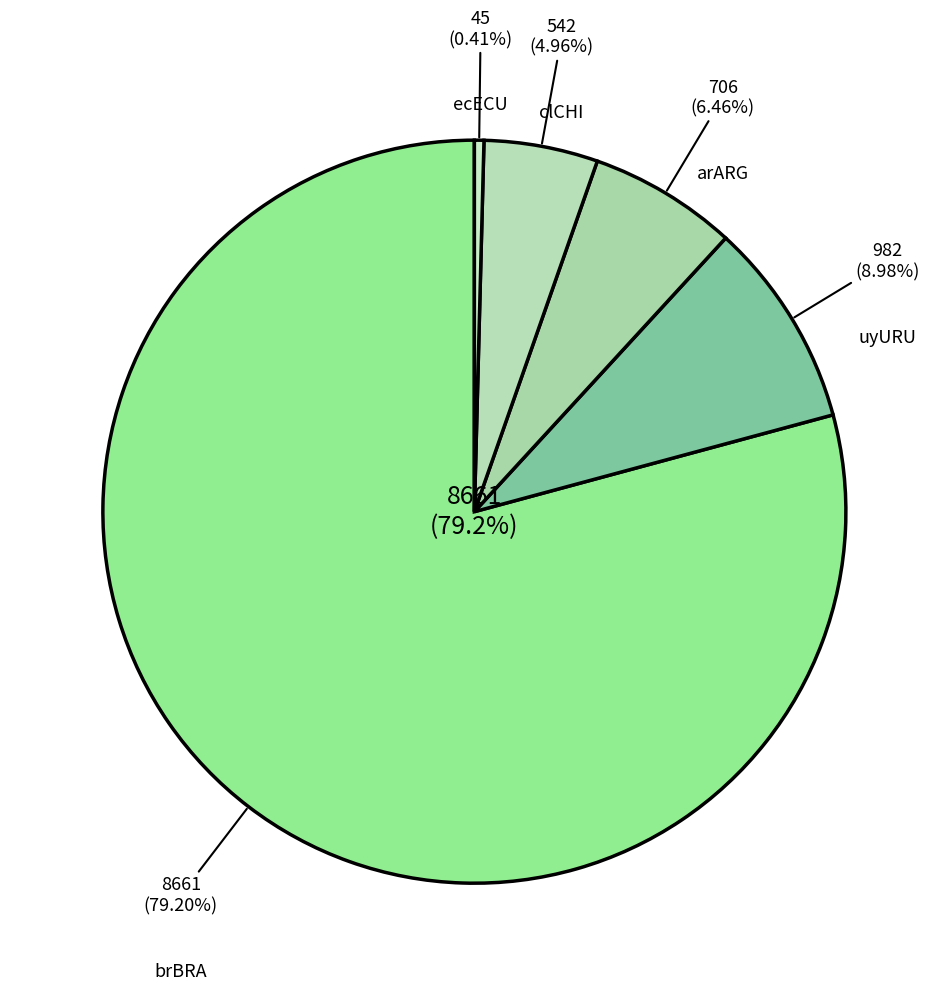

What is the largest slice in the pie chart?

brBRA